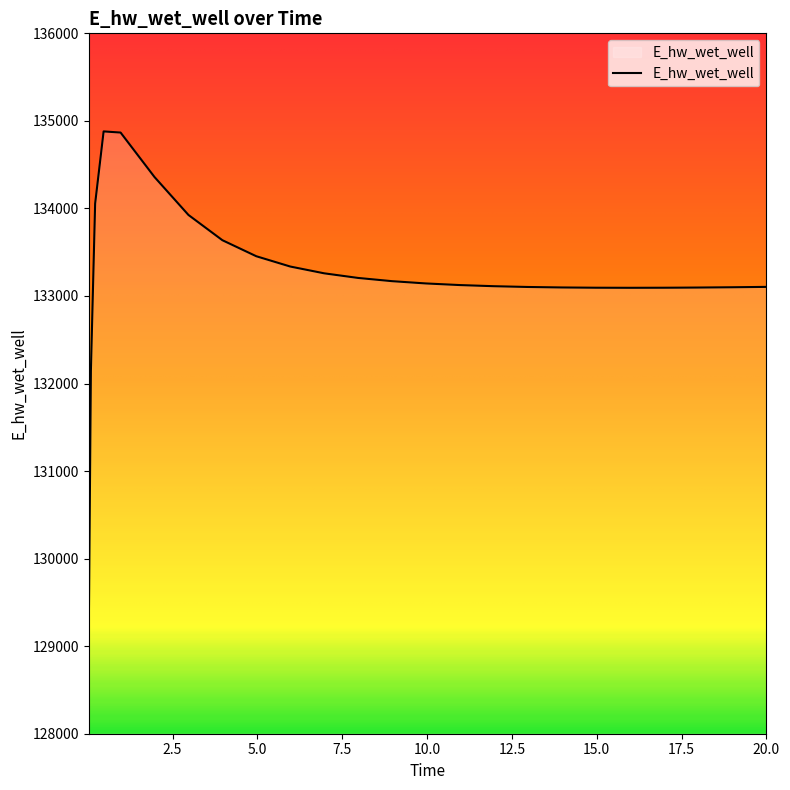

What is the minimum value shown in the chart?

129163.9